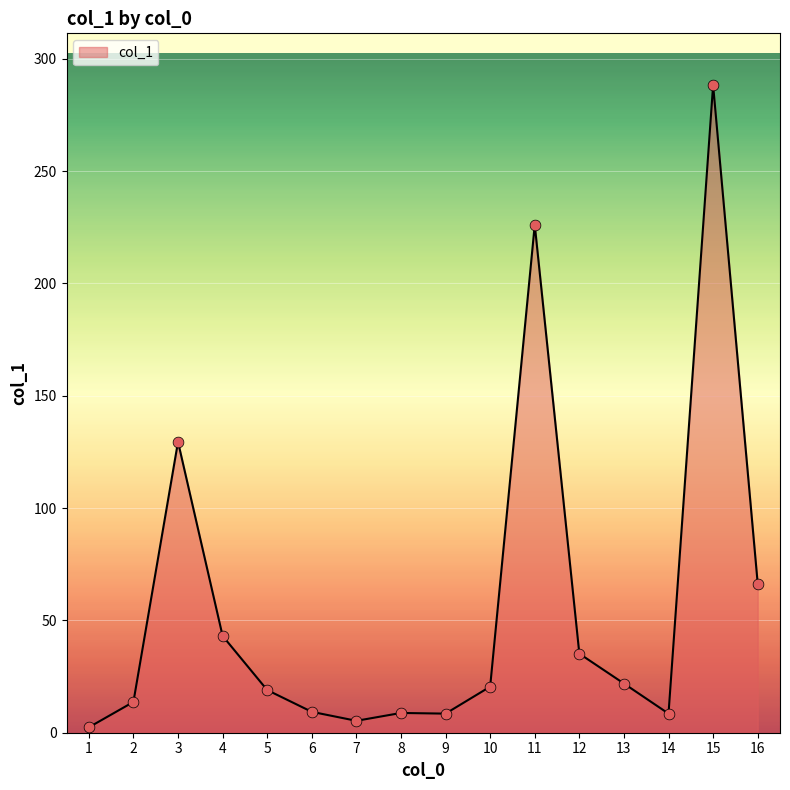

What is the change in value from 14 to 15?

+279.8